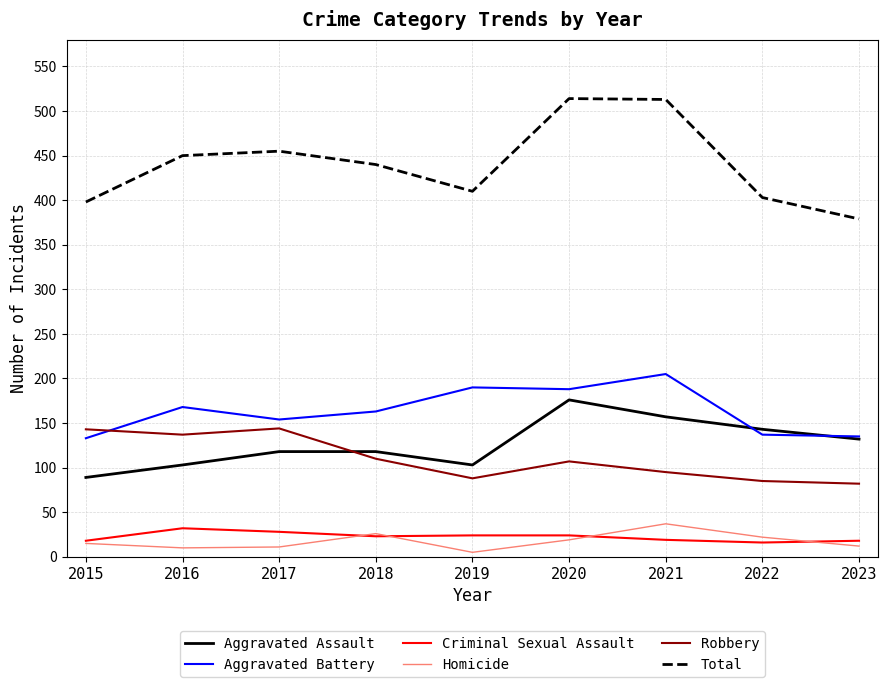

Which series has the widest spread of values?

Total